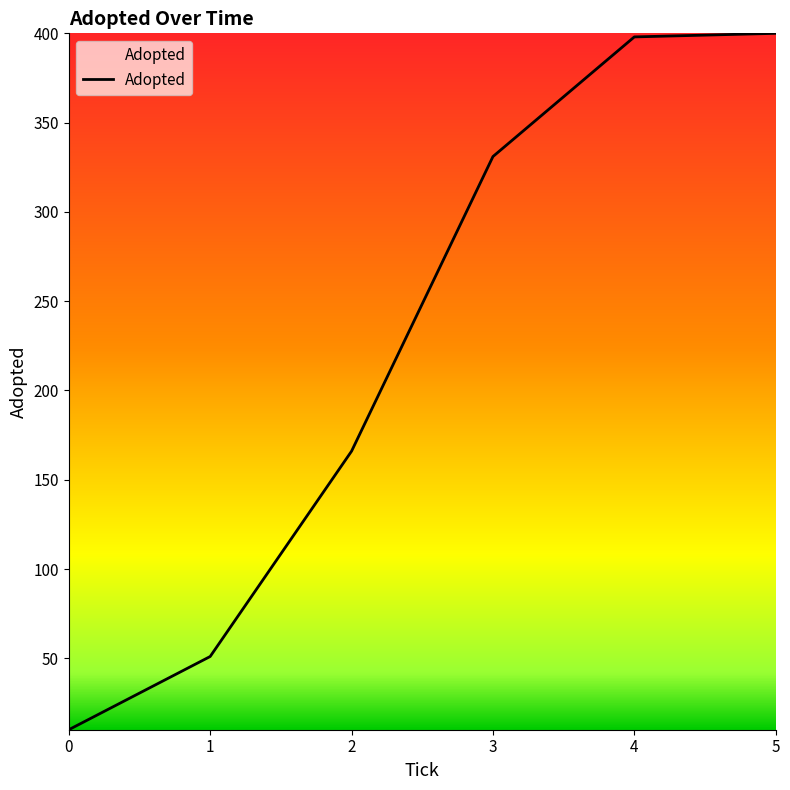

True or false: the data has more than 2 interior local peaks.

False